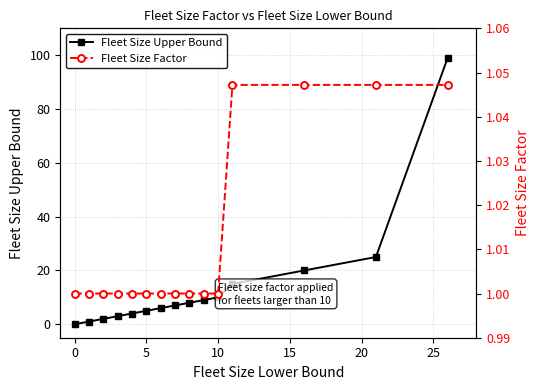

What is the value of the Fleet Size Factor point at the 13th from the left?

1.0